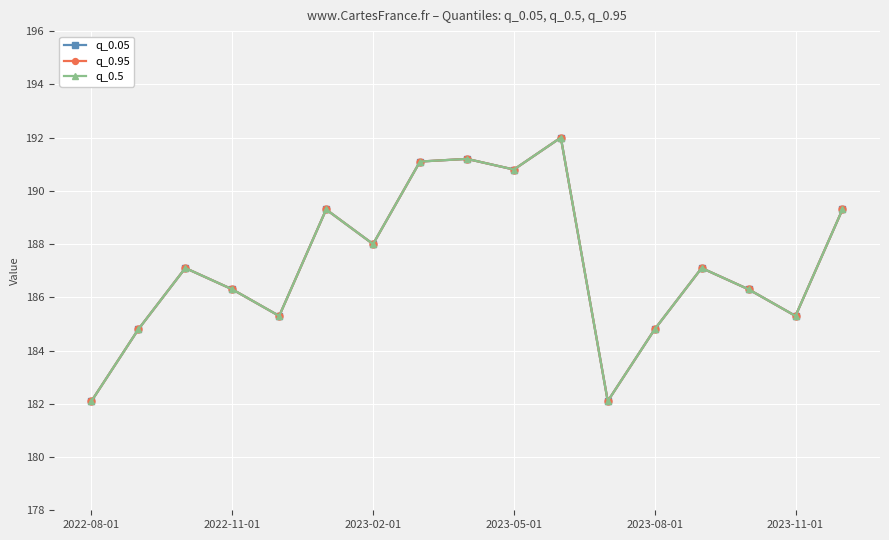

Which series has the largest total across all categories?

q_0.05